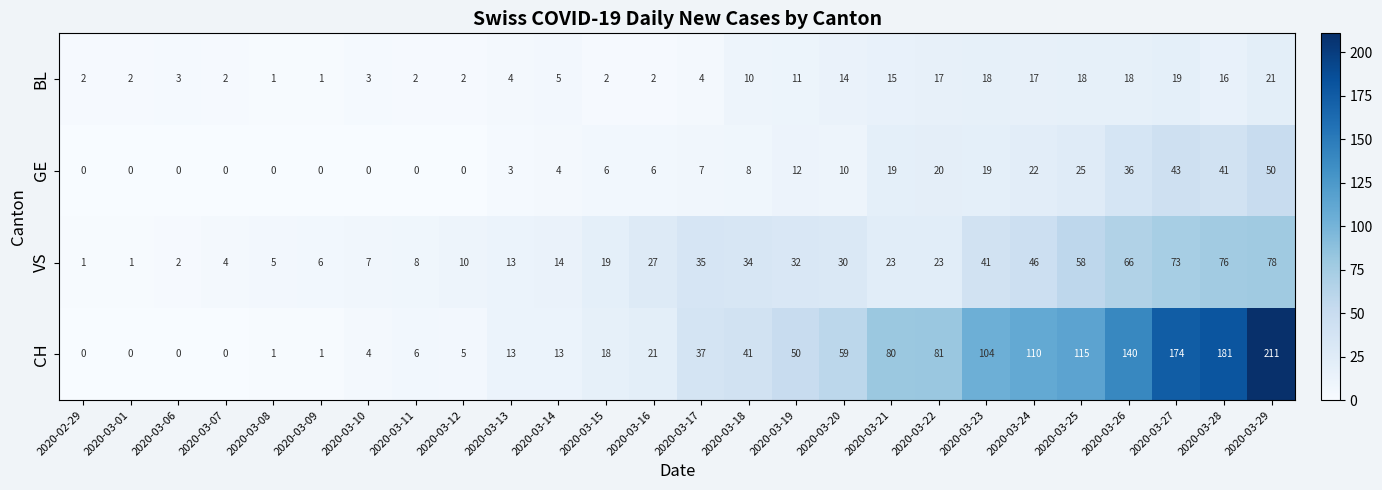

The CH series shows 102 at 2020-03-20. True or false?

False